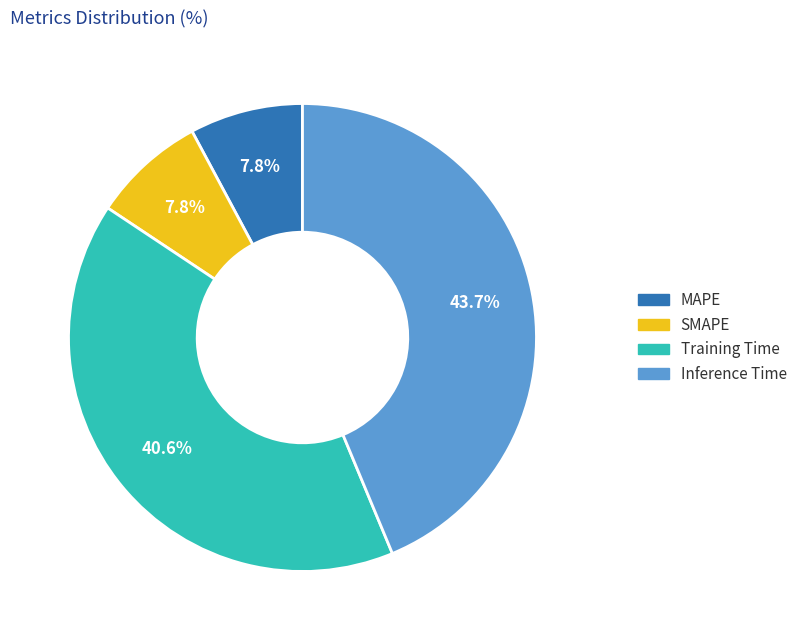

Is there any slice that represents more than half of the pie?

No